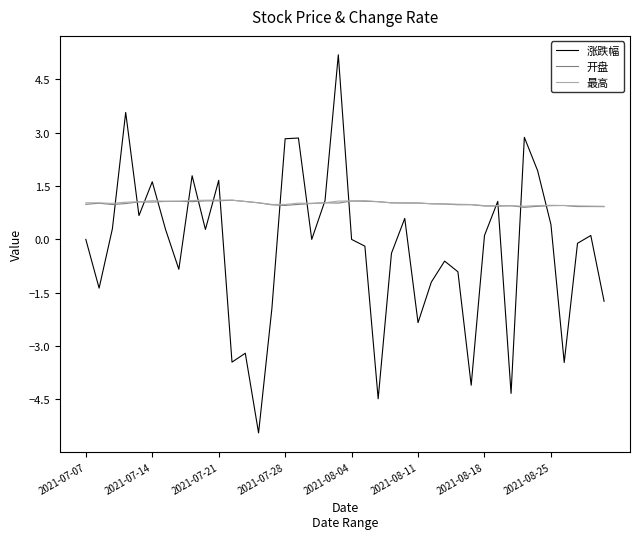

Does the chart display data point markers on the line(s)?

No